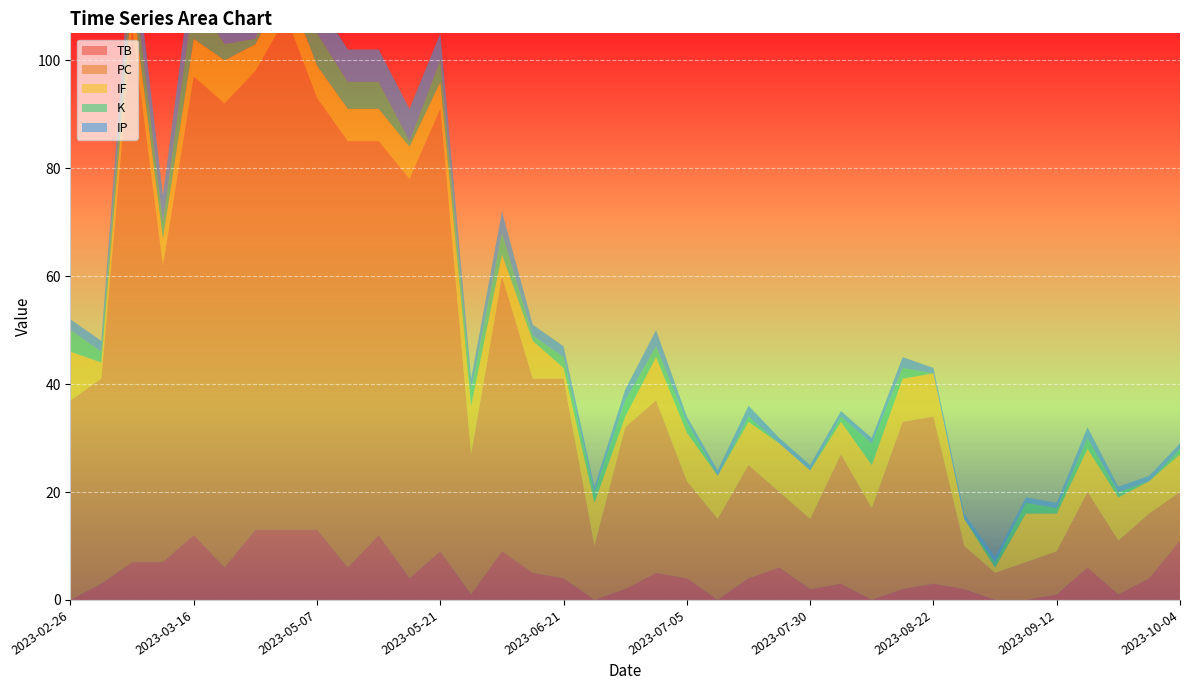

Reading left to right, extract all data points from this chart.

TB: 0	3	7	7	12	6	13	13	13	6	12	4	9	1	9	5	4	0	2	5	4	0	4	6	2	3	0	2	3	2	0	0	1	6	1	4	11
PC: 37	38	99	55	85	86	85	95	80	79	73	74	82	26	51	36	37	10	30	32	18	15	21	14	13	24	17	31	31	8	5	7	8	14	10	12	9
IF: 9	3	6	5	7	8	5	6	6	6	6	6	5	9	4	7	2	8	2	8	9	8	8	9	9	6	8	8	8	5	1	9	7	8	8	6	7
K: 4	2	6	3	8	3	1	6	6	5	5	1	4	3	4	1	2	2	3	2	2	0	1	0	0	1	4	2	0	0	1	2	1	2	1	0	1
IP: 2	2	6	5	7	8	5	6	6	6	6	6	5	2	4	2	2	1	2	3	1	1	2	1	1	1	1	2	1	1	1	1	1	2	1	1	1